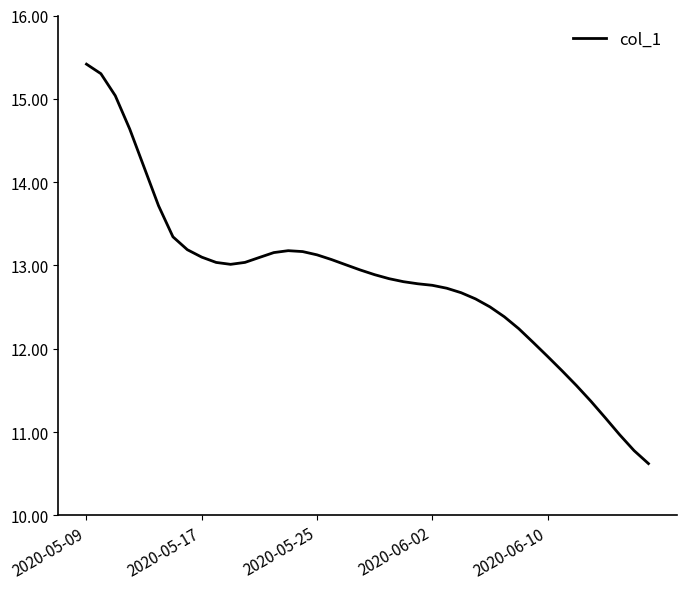

What is the greatest value displayed?

15.4